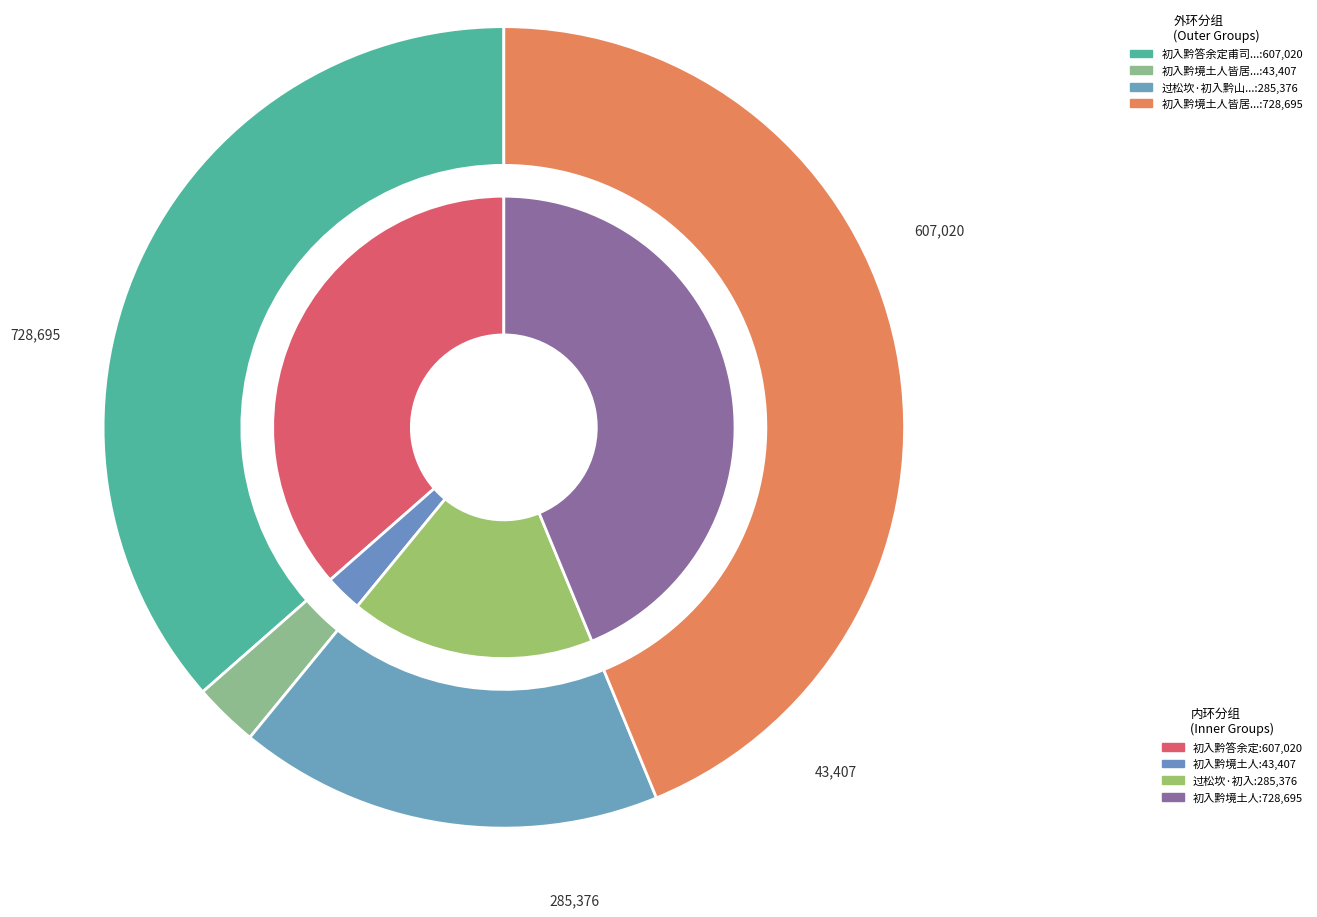

What is the change in value from 初入黔答余定甫司理 to 过松坎·初入黔山道?

-321644